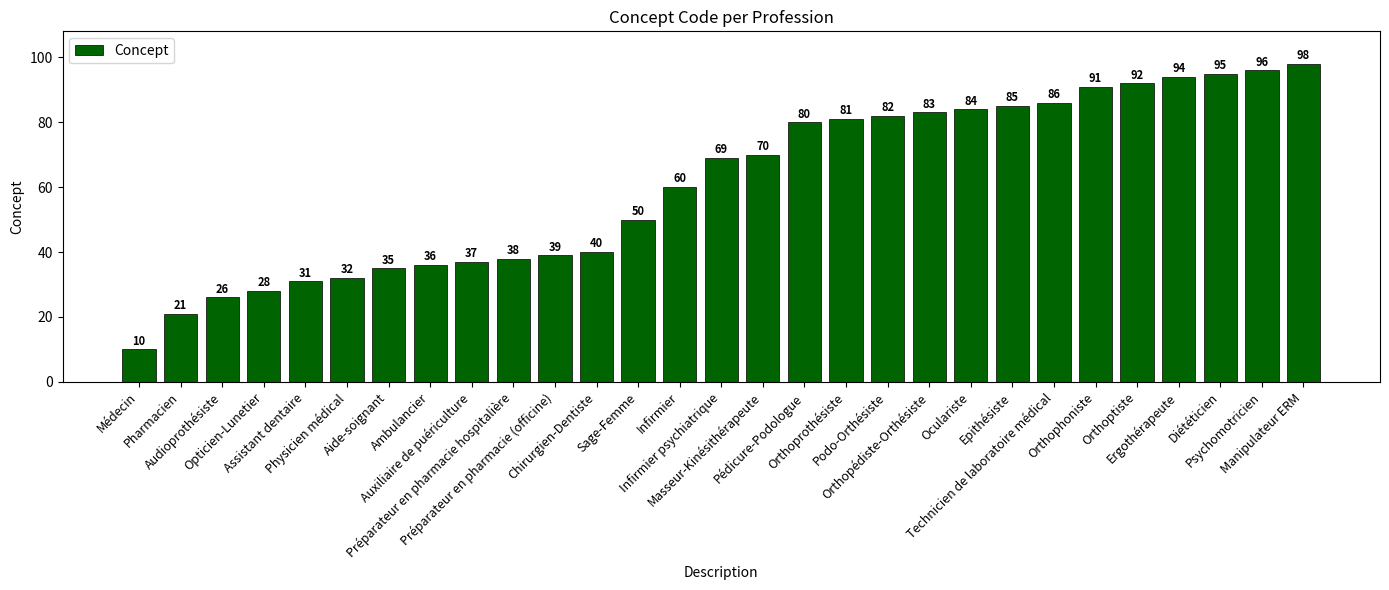

Which category has the highest value across all series?

Manipulateur ERM